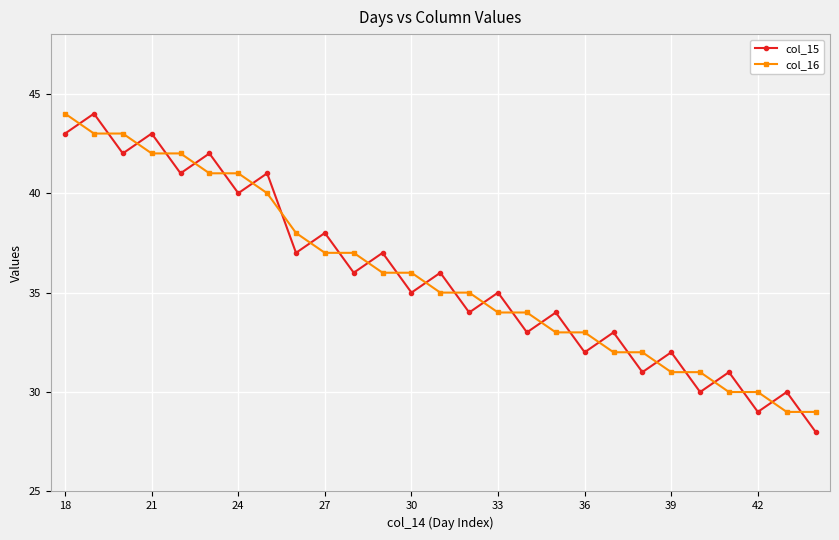

What is the smallest value displayed?

28